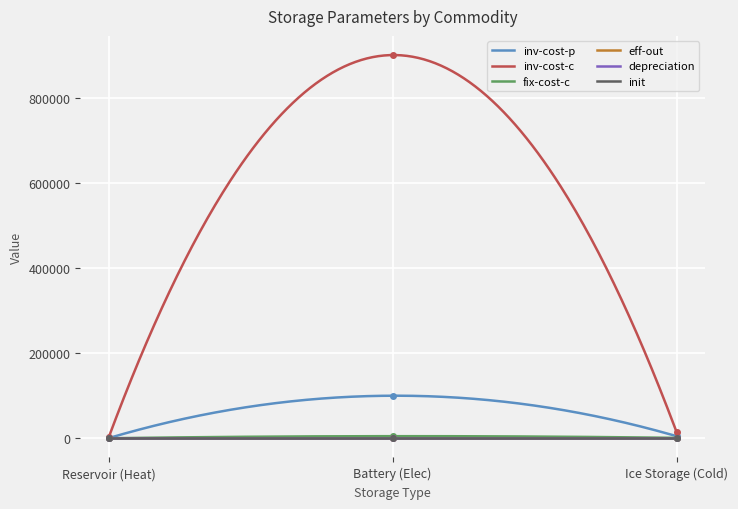

True or false: inv-cost-c has a value of 900000.0 at Battery (Elec).

True